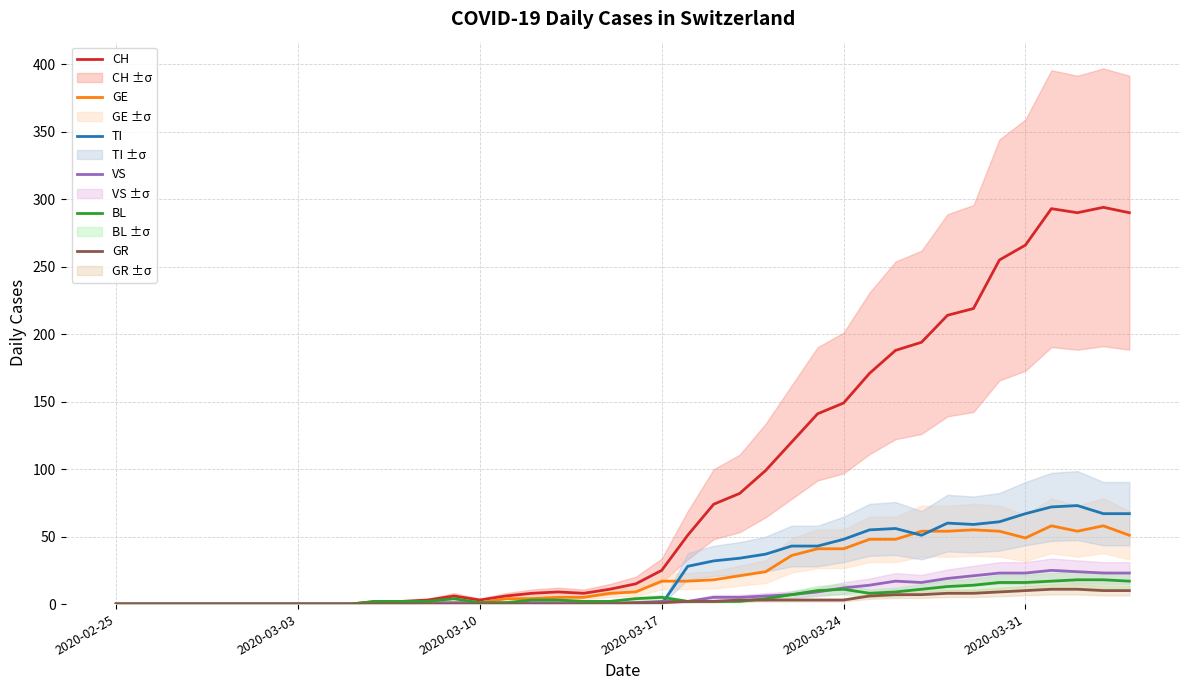

What is the sum of all GE values?

835